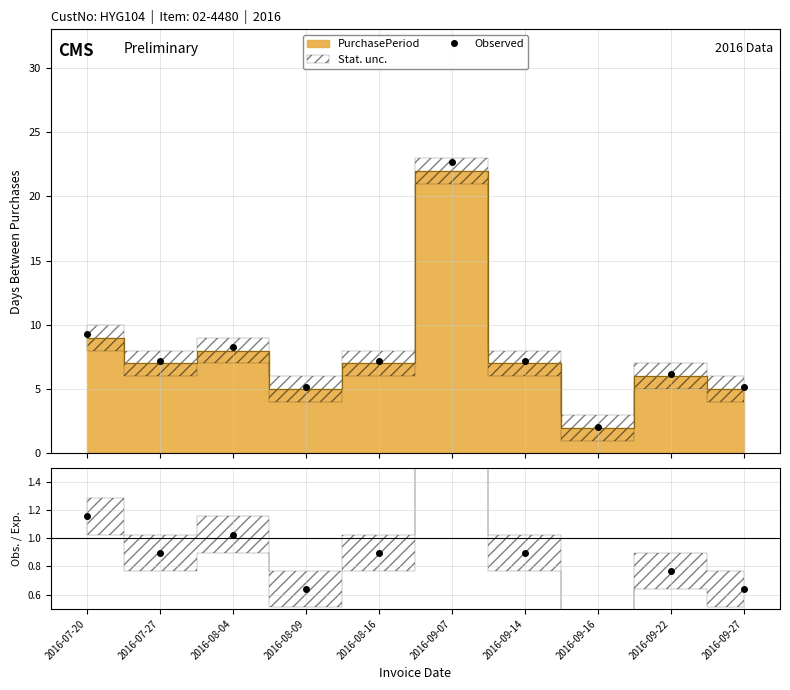

True or false: Observed and Obs./Exp. cross at least once.

False